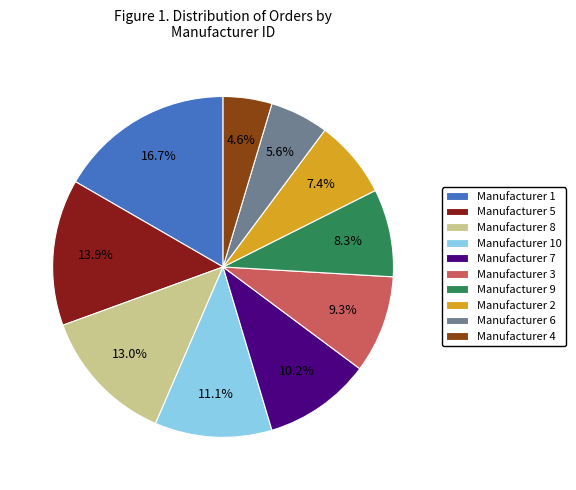

Approximately how many times larger is the value at Manufacturer 1 compared to Manufacturer 8?

1.3